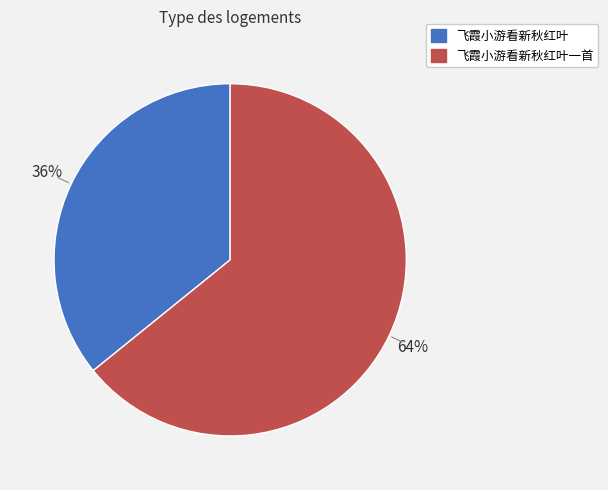

How many segments does this pie chart have?

2